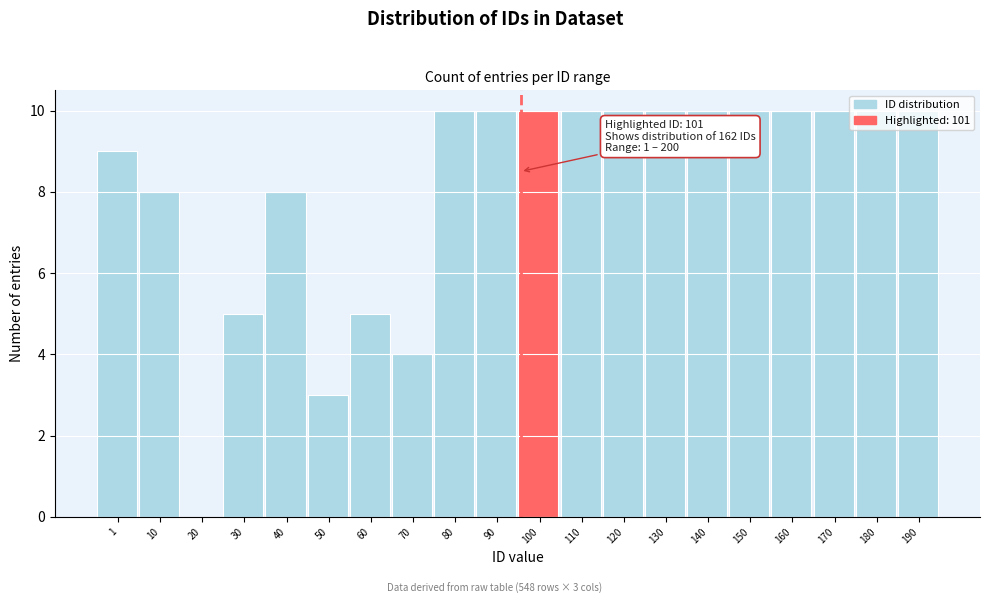

Approximately how many times larger is the value at 40 compared to 140?

0.8